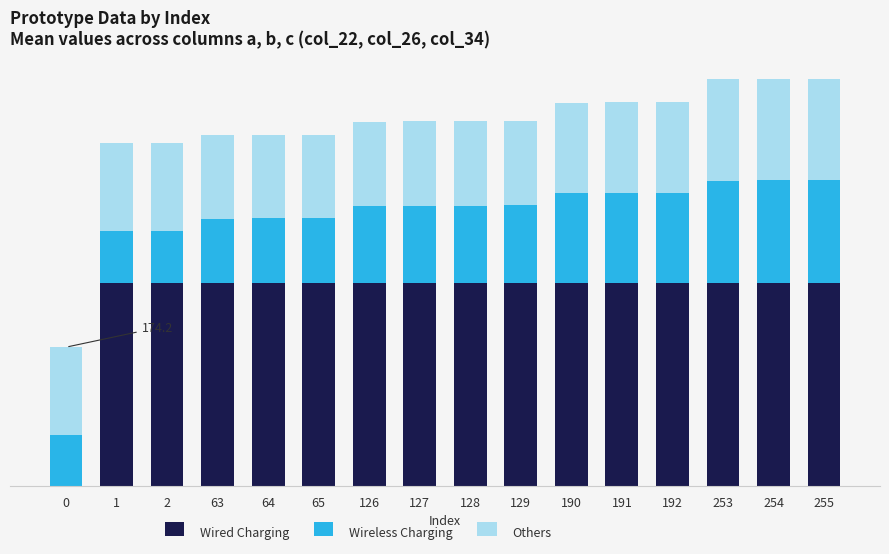

Are the bars horizontal?

No